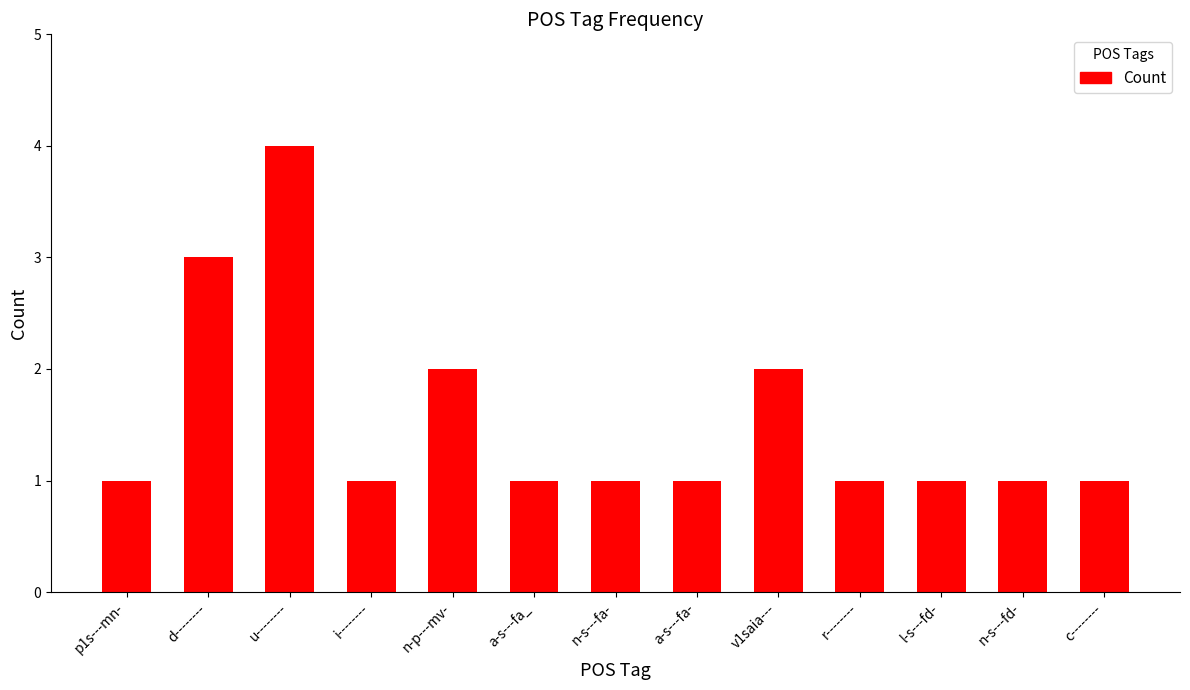

Count the number of data series in this chart.

1